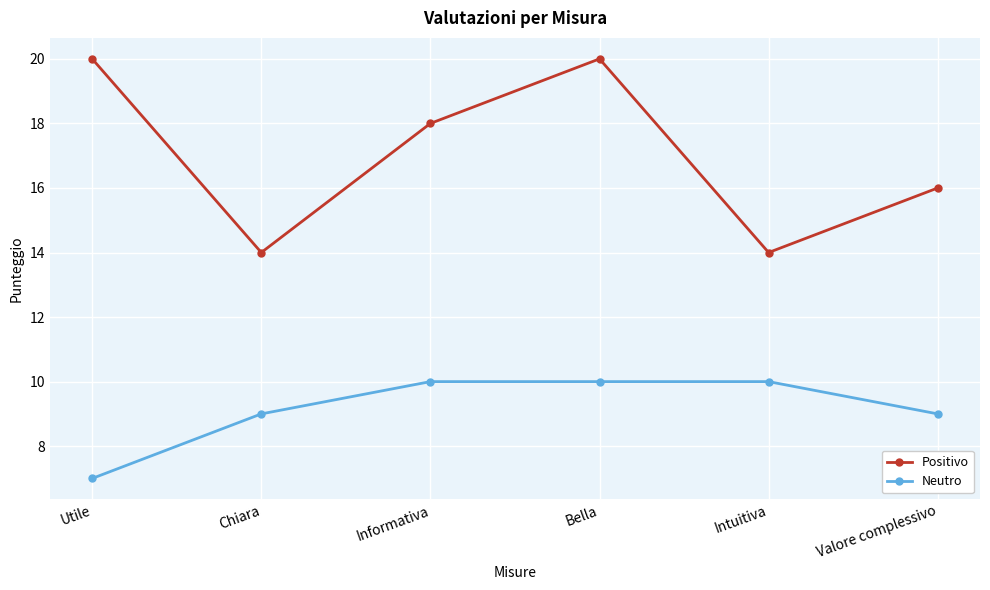

Count the number of categories in the chart.

6